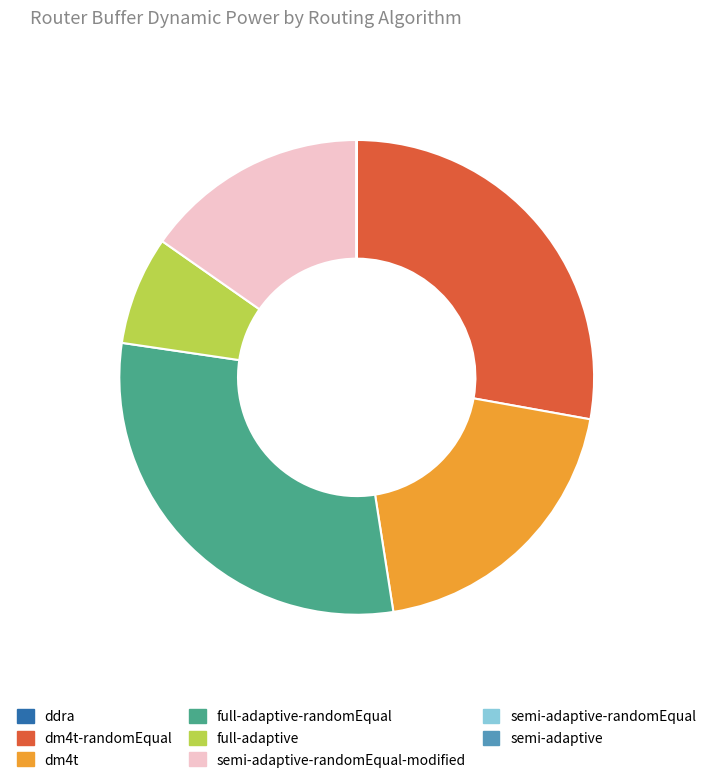

True or false: full-adaptive-randomEqual accounts for 30% of the total.

True